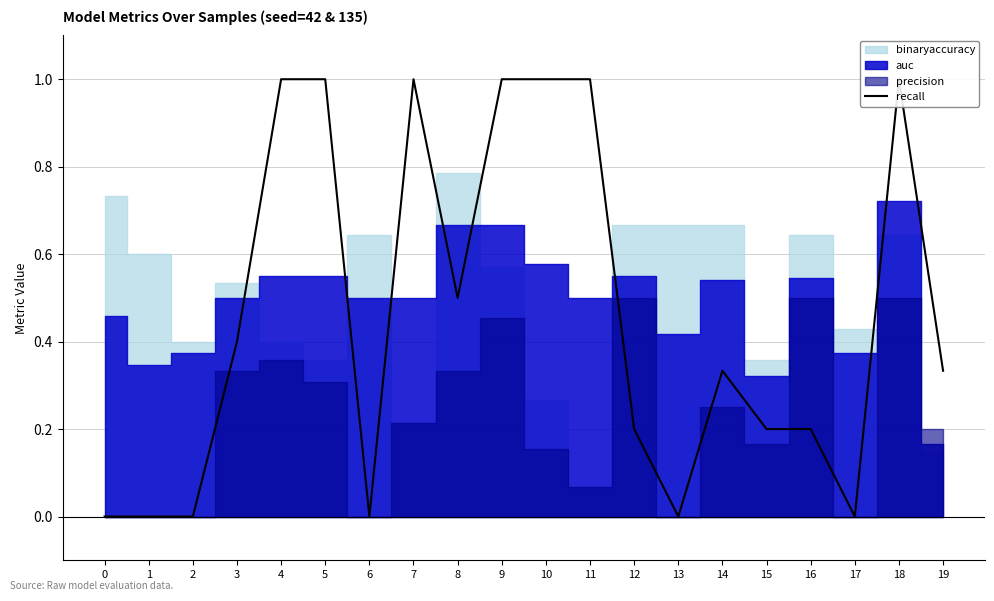

What is the difference between the maximum and minimum values?

1.0